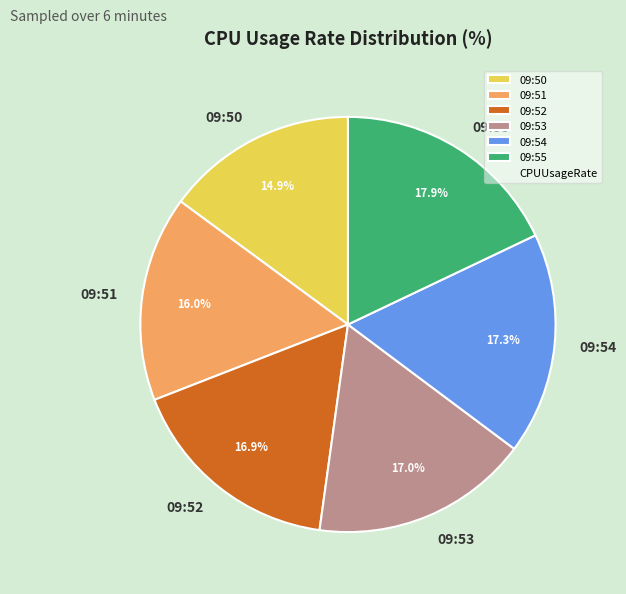

True or false: 09:52 accounts for 5% of the total.

False